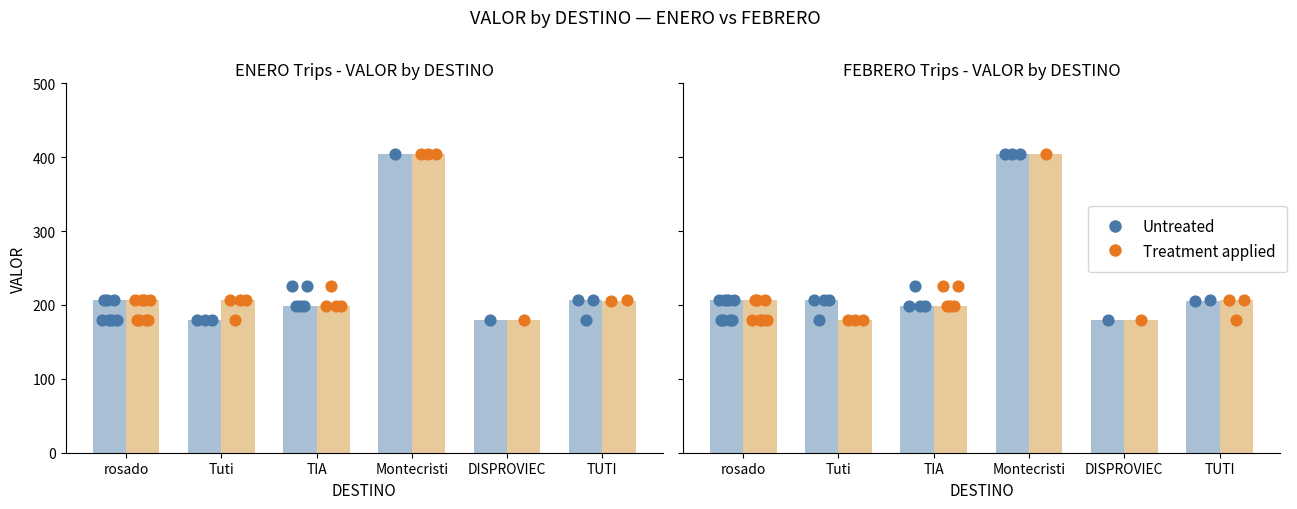

Is the value of Treatment applied at Tuti greater than the value of Untreated at TUTI?

No